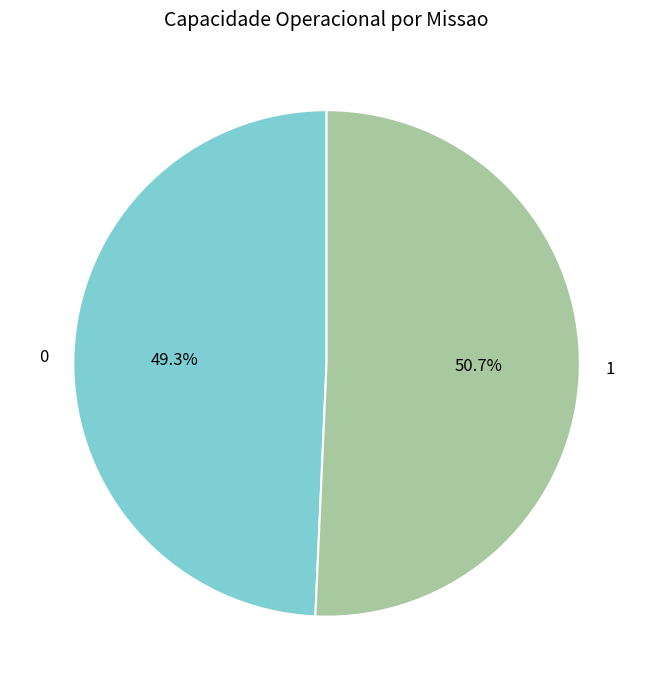

To the nearest percent, what is the average slice percentage?

50%